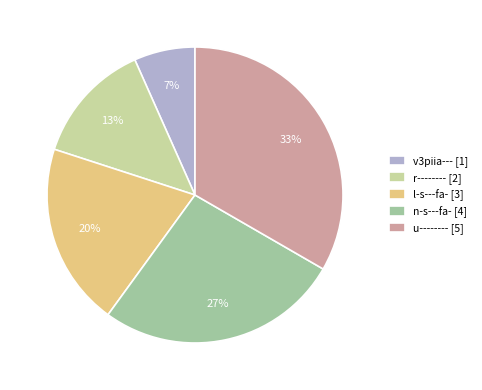

Is v3piia--- the majority of the pie?

No